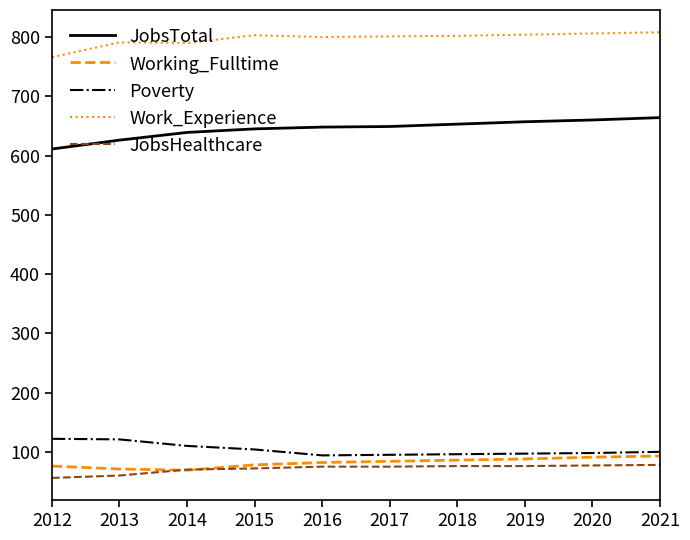

Does the chart have visible grid lines?

No